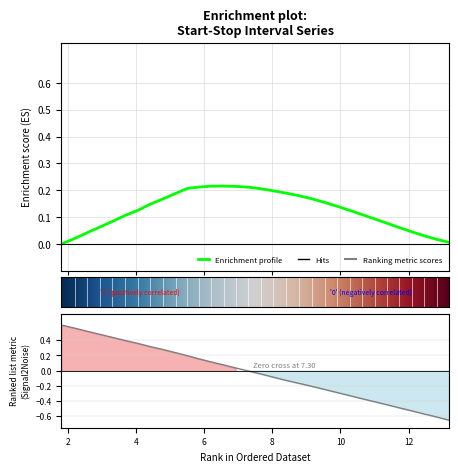

True or false: there are more than 2 points higher than both neighbors.

False